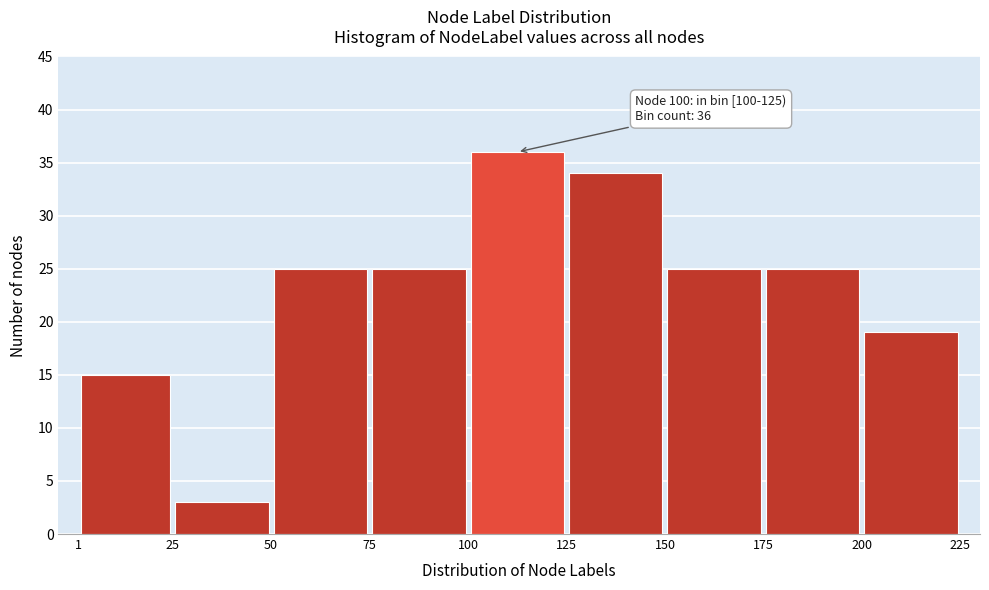

Which range on the x-axis has the tallest bar?

100 to 125